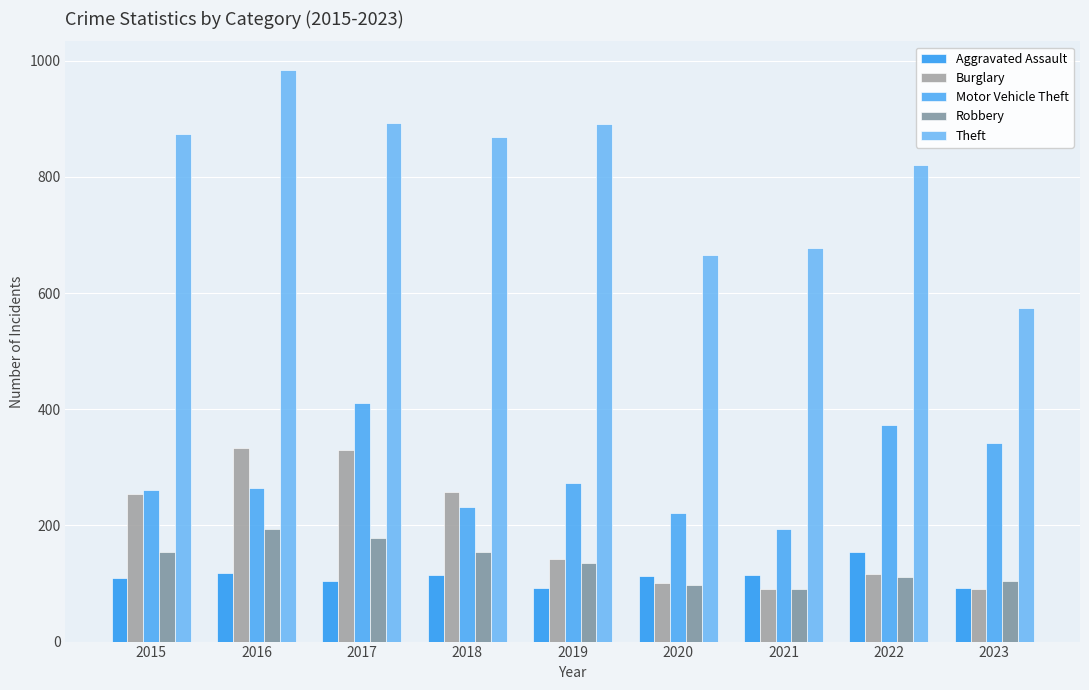

Which series has the largest range (max minus min)?

Theft